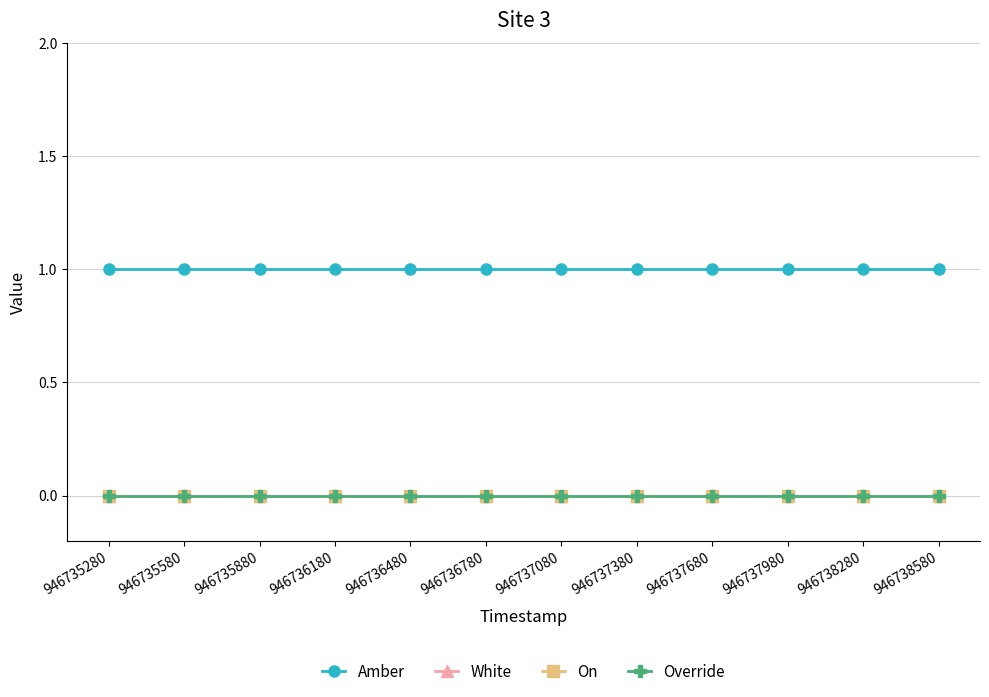

At which label does Amber reach its peak?

946735280